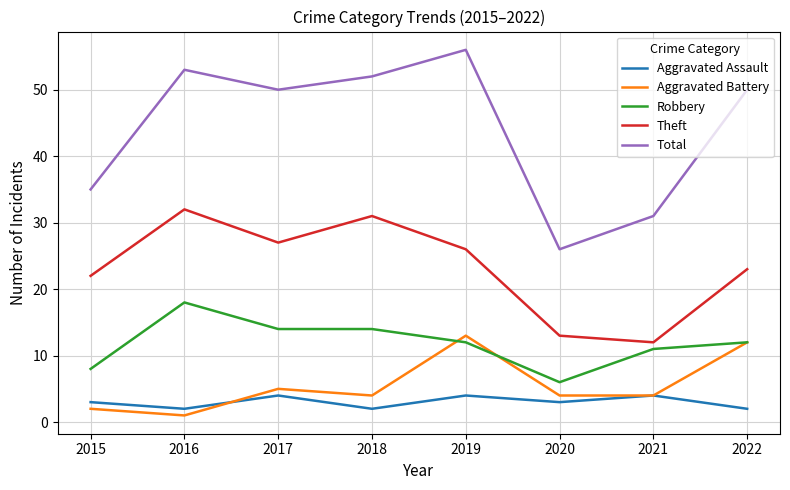

What is the difference between the highest and lowest values at 2022?

48